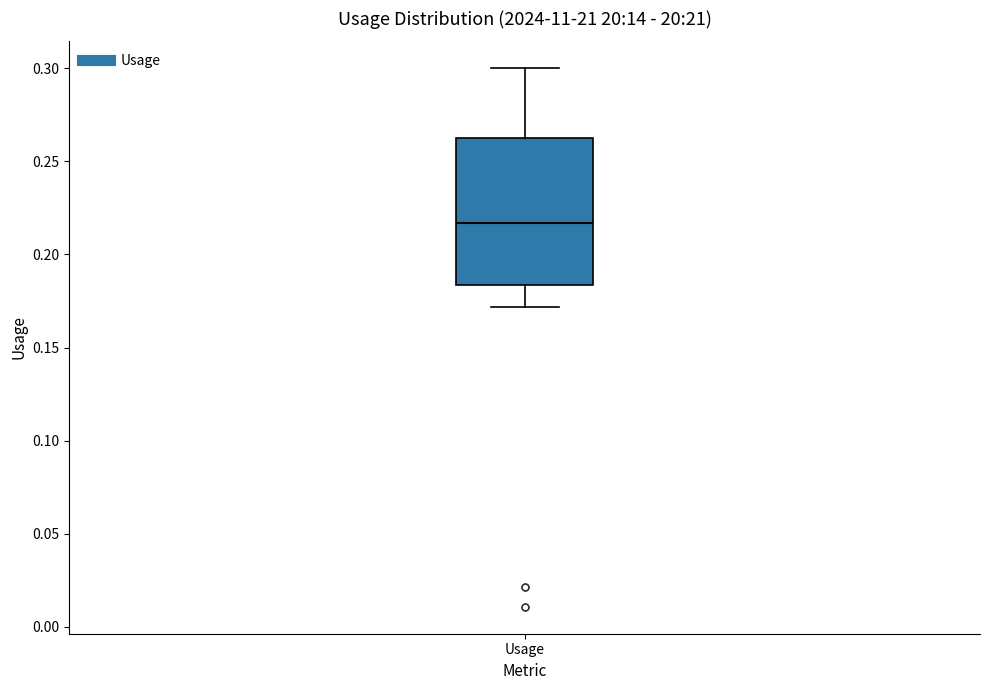

Read this box plot against the y-axis: the position of the median line, the range covered by the box, and the ends of both whiskers. The values are not printed on the chart, so give them approximately, as read against the axis.

median 0.215, box 0.185 to 0.265, whiskers 0.170 to 0.300